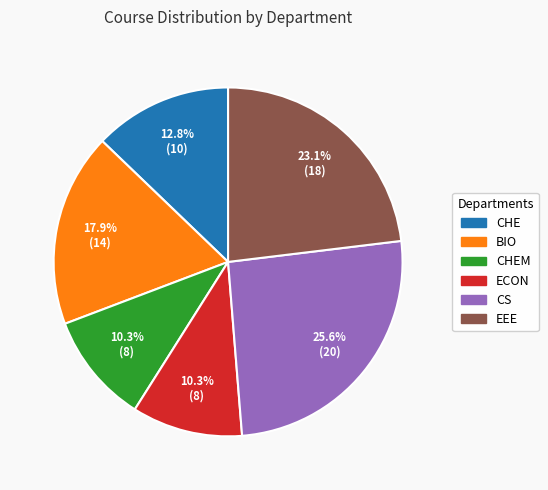

Between ECON and BIO, which is larger?

BIO